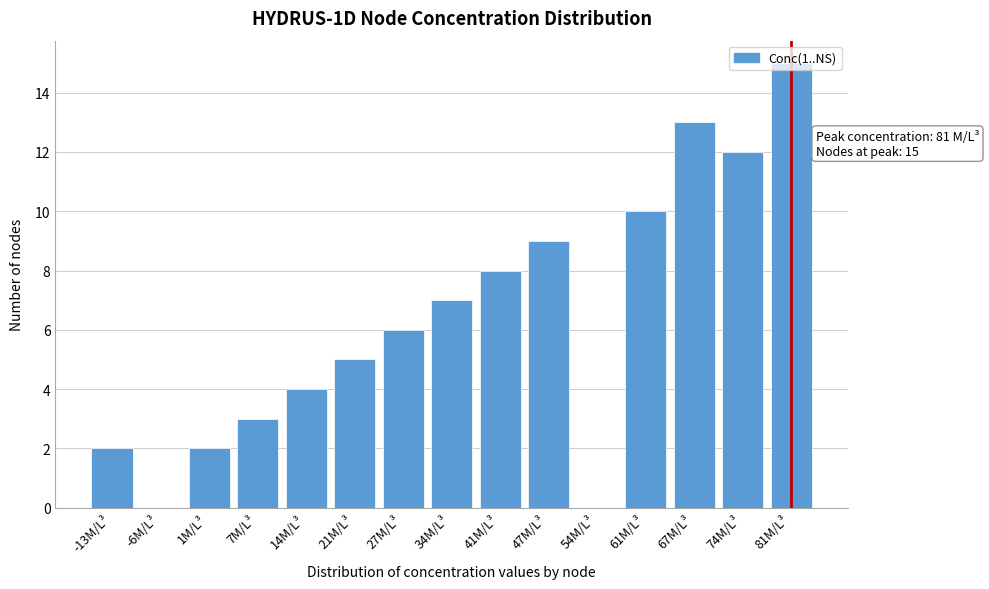

What is the maximum value shown in the chart?

15